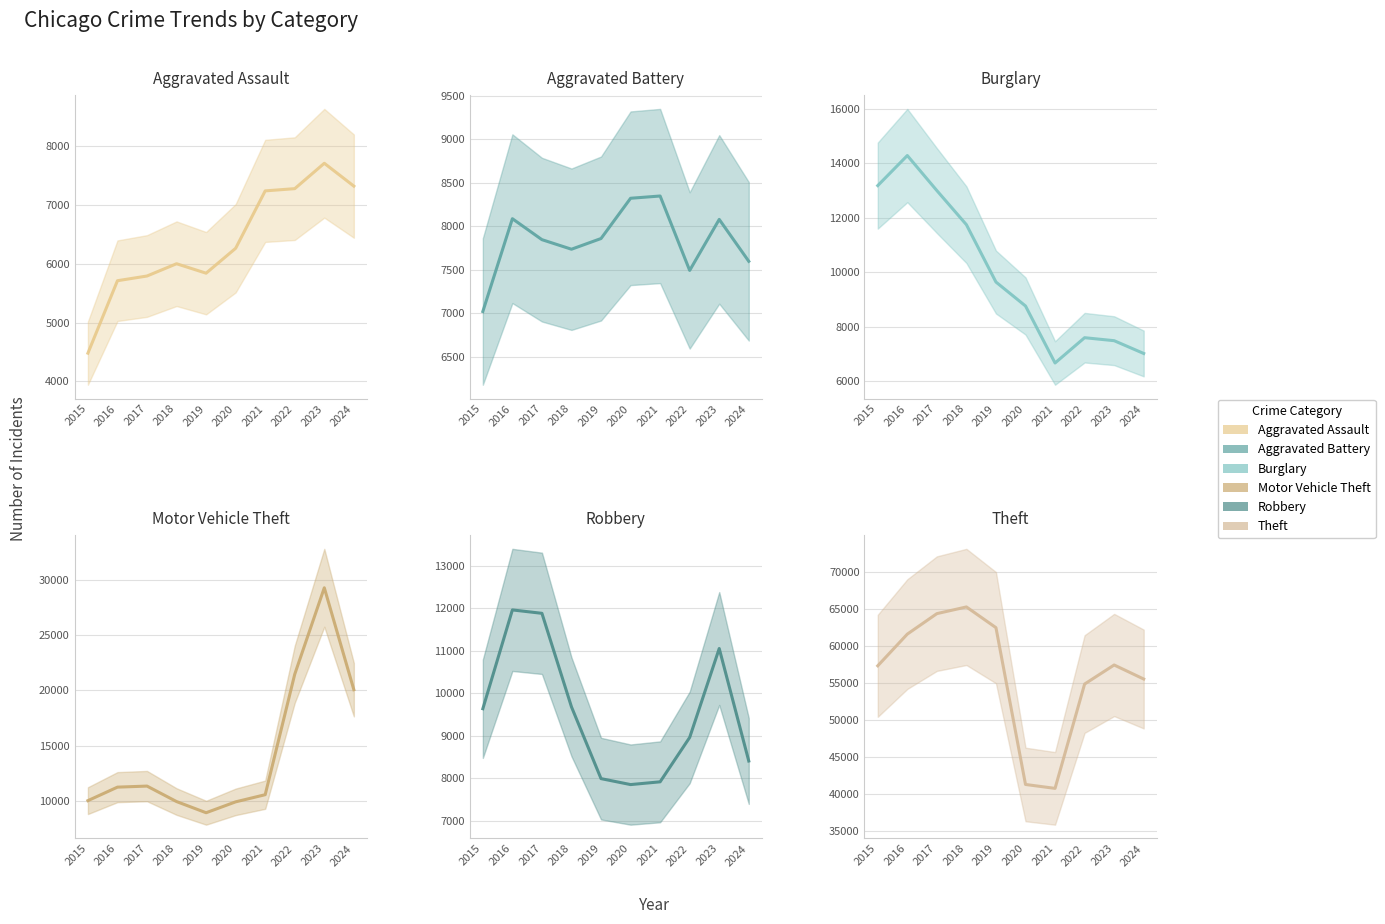

What is the approximate value of Motor Vehicle Theft at 2020, to the nearest 50?

9950